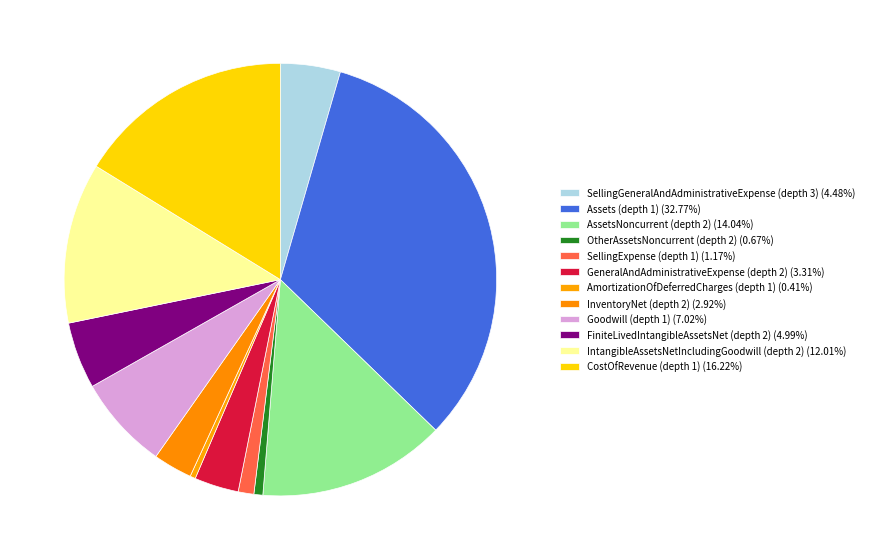

How many segments does this pie chart have?

12